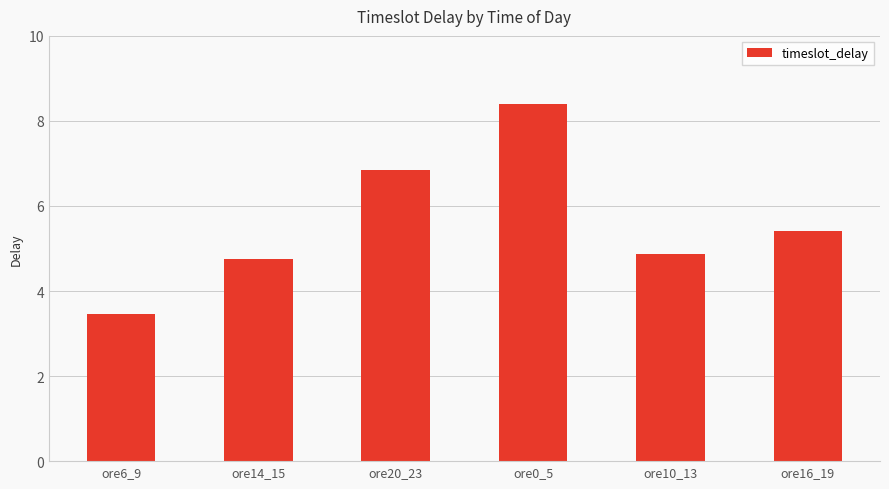

True or false: the data shows 4.9 at ore10_13.

True